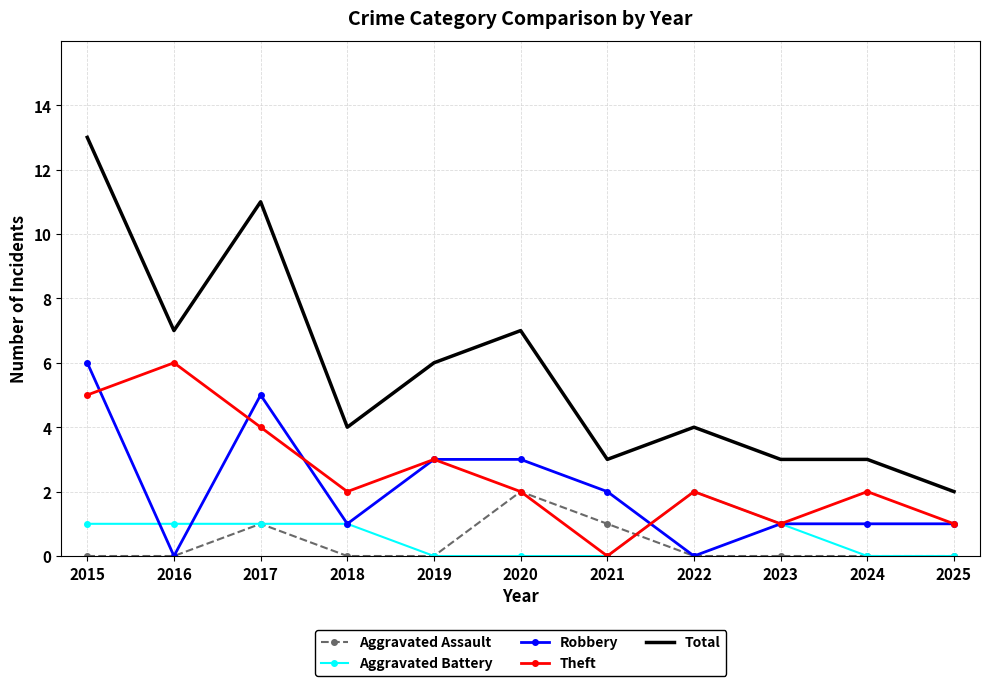

What value does the Theft series have at 2019?

3